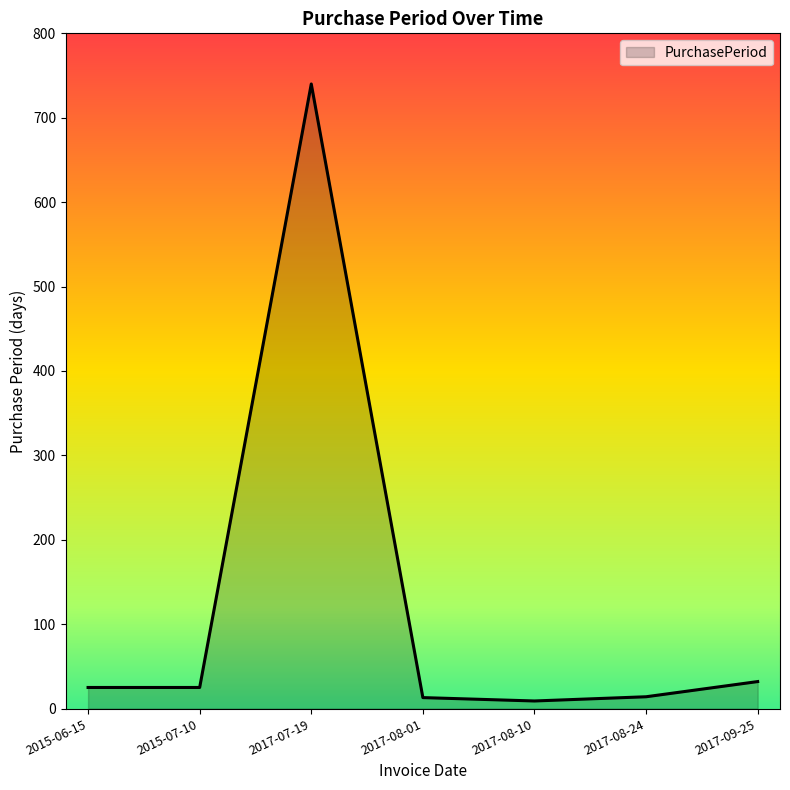

Read the value at 2017-08-10, to the nearest 10.

10